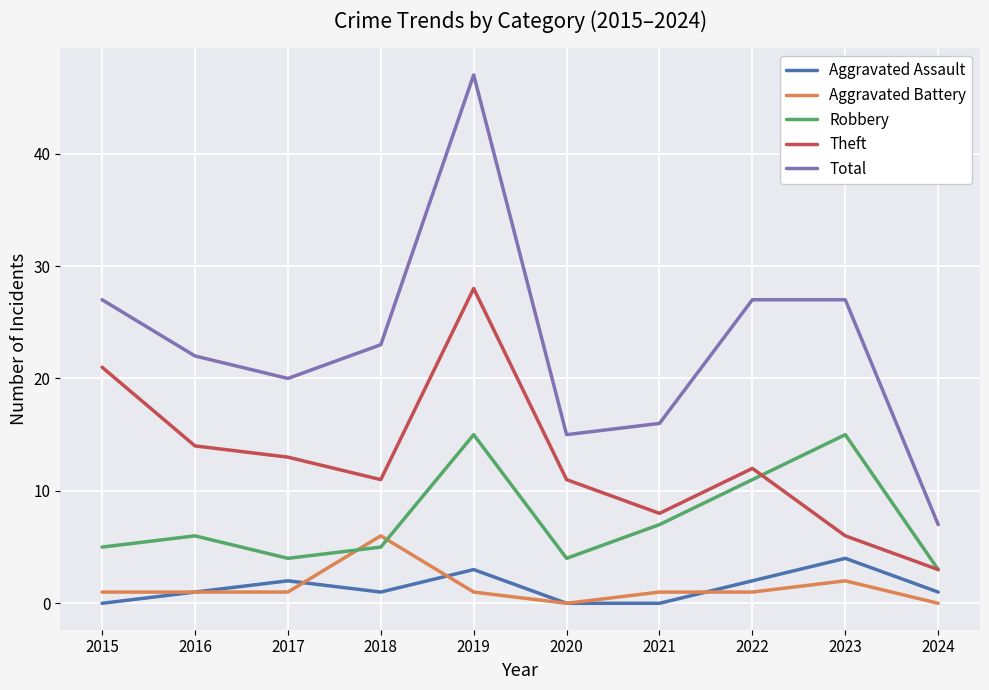

What is the difference between the maximum and minimum values in the Aggravated Assault series?

4